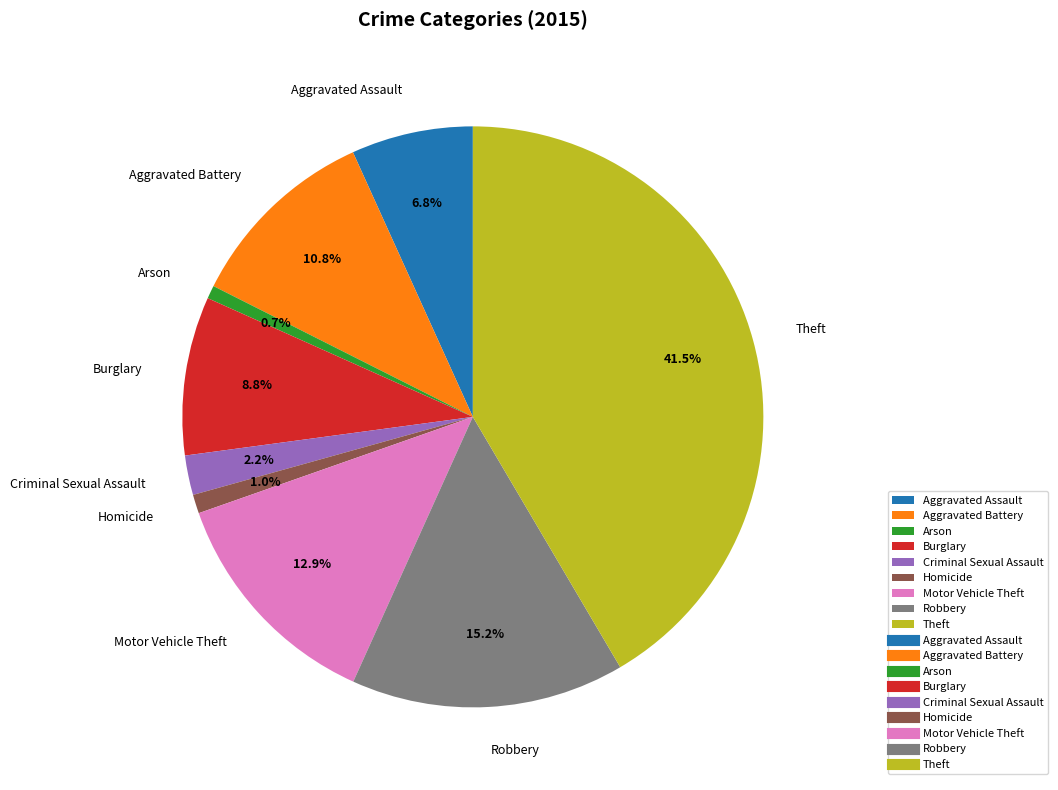

Is there any slice that represents more than half of the pie?

No